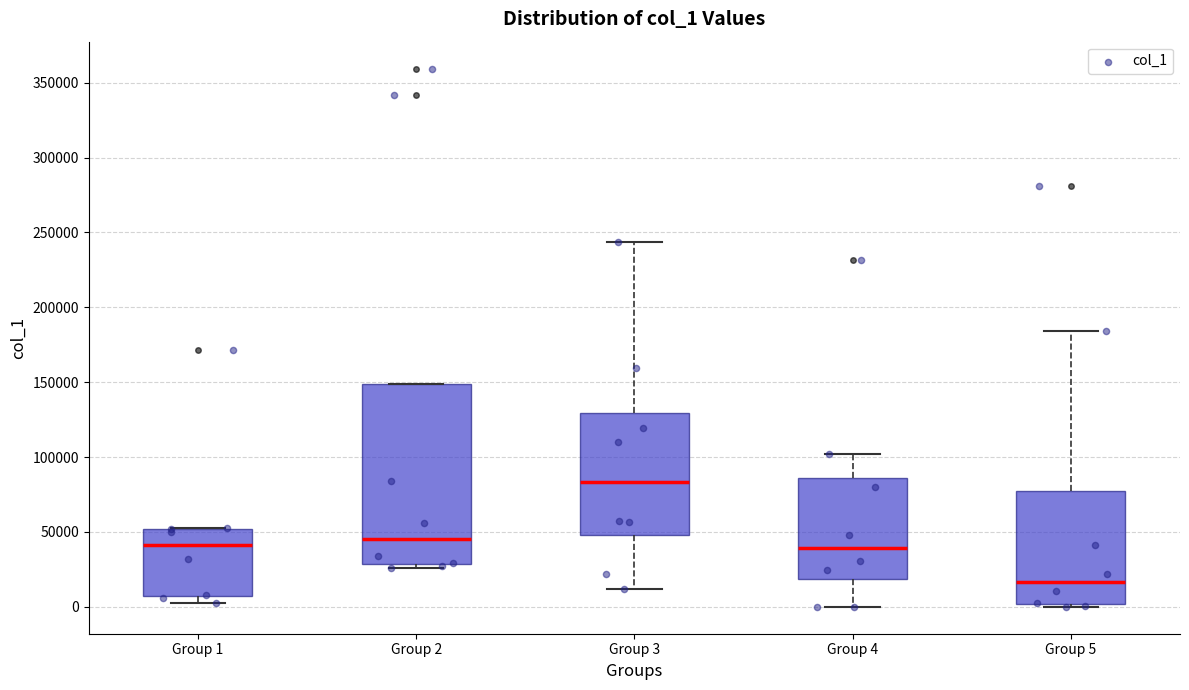

Reading left to right, read every box against the y-axis: the position of its median line, the range the box covers, and the ends of its whiskers. The values are not printed on the chart, so give them approximately, as read against the axis.

Group 1: median 40000, box 5000 to 50000, whiskers 5000 (just below the box's lower edge) to 55000
Group 2: median 45000, box 30000 to 150000, whiskers 25000 to 150000
Group 3: median 85000, box 50000 to 130000, whiskers 10000 to 245000
Group 4: median 40000, box 20000 to 85000, whiskers 0 to 100000
Group 5: median 15000, box 0 to 75000, whiskers 0 (just below the box's lower edge) to 185000